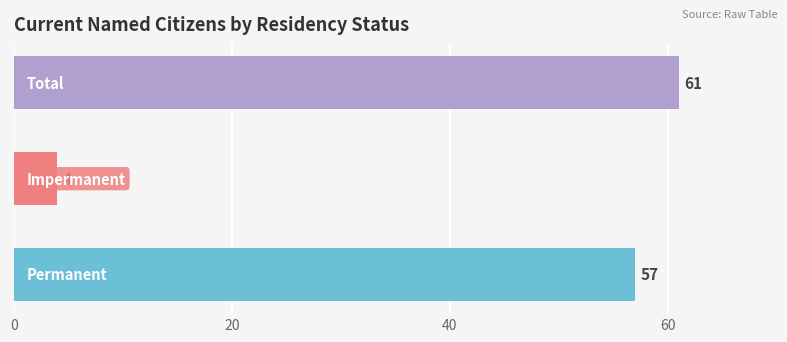

What is the greatest value displayed?

61